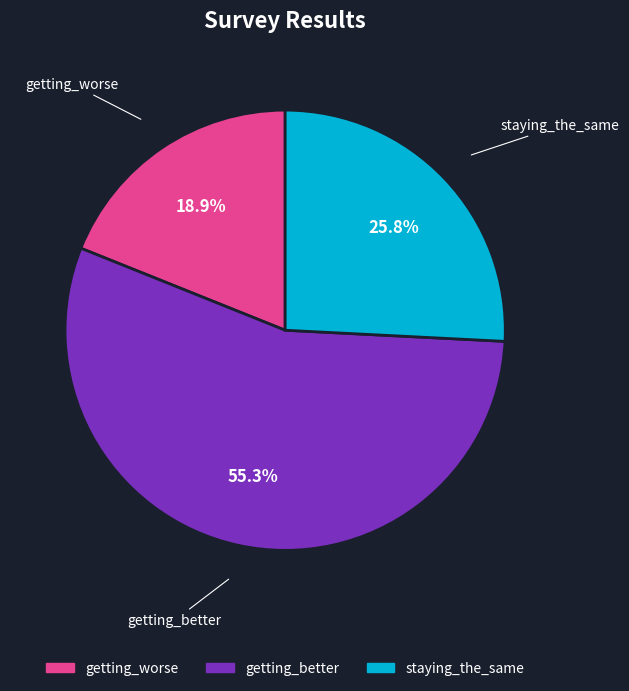

To the nearest percent, what percentage of the pie is staying_the_same?

26%